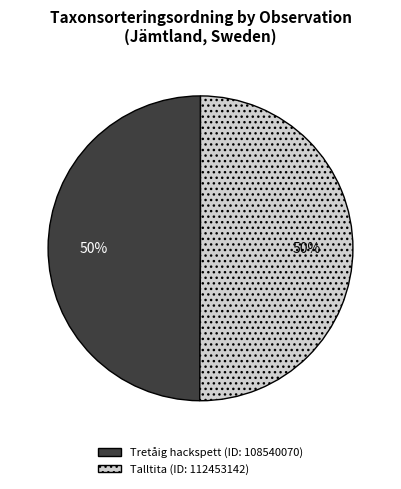

To the nearest percent, what is the average slice percentage?

50%